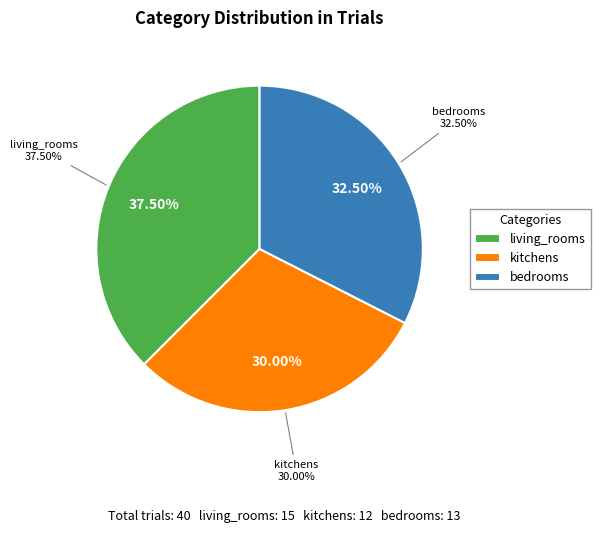

Which category has the smallest portion of the pie?

kitchens